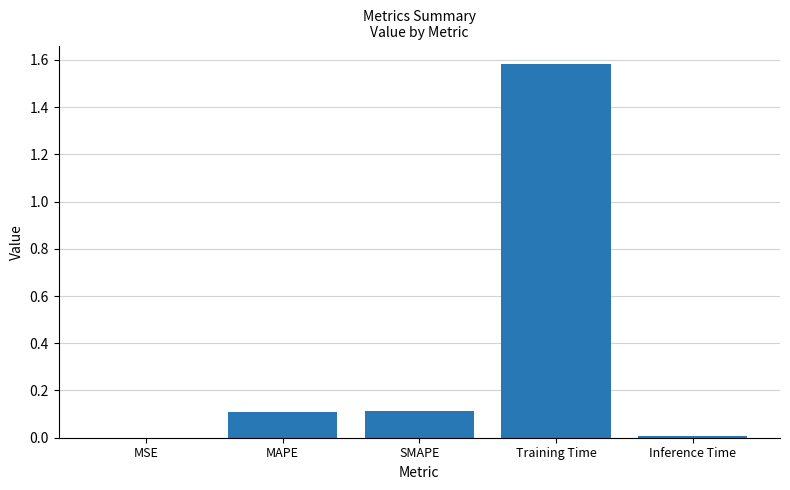

Which label corresponds to the largest value in the chart?

Training Time